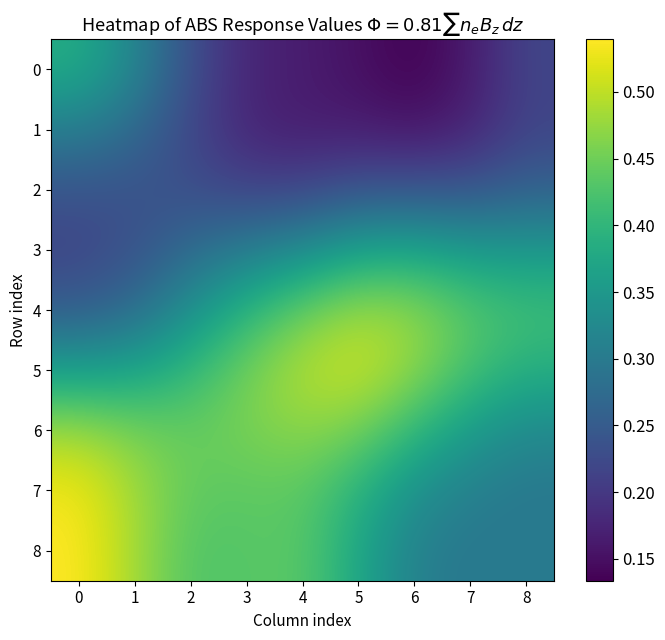

What is the spread (max minus min) of values at 8?

0.2